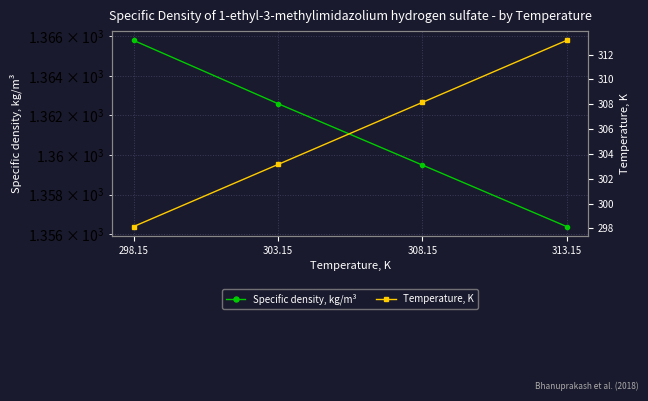

Which series has the largest total across all categories?

Specific density, kg/m³